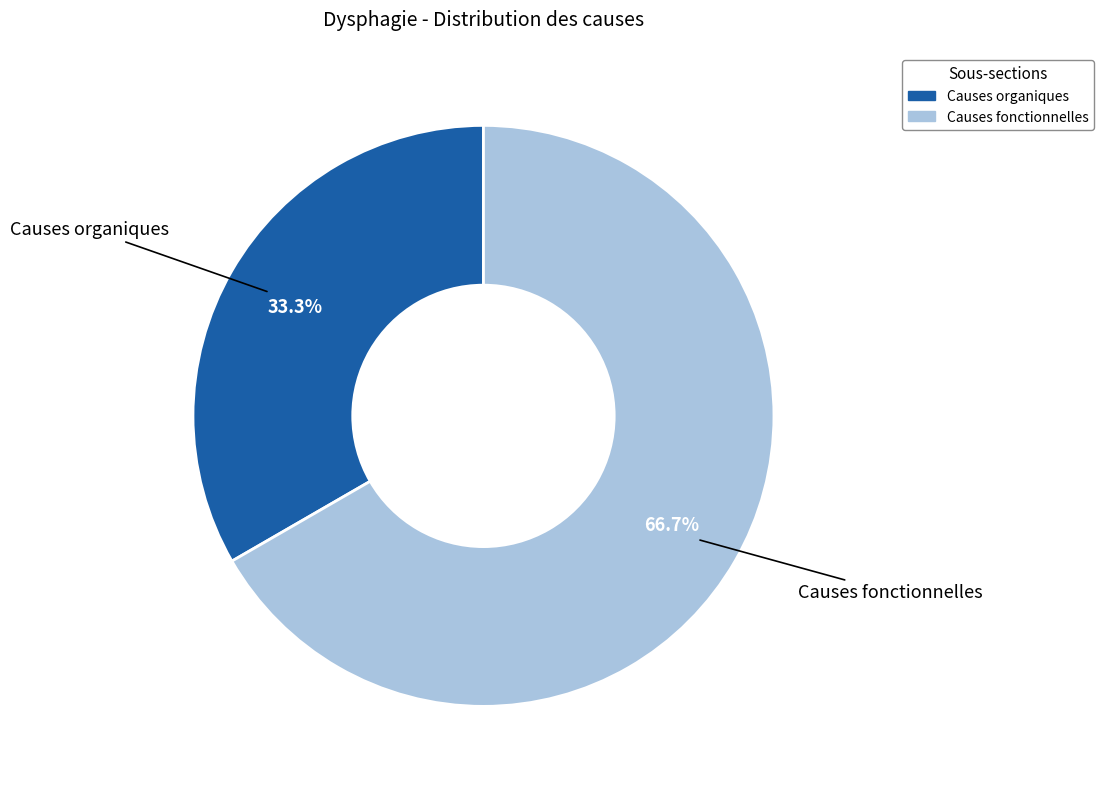

Count the number of slices in the pie.

2